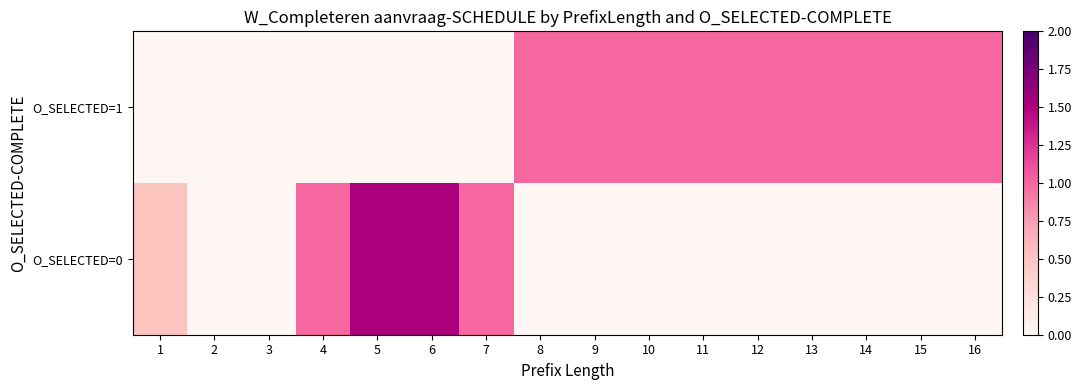

At which category is the sum across all series the highest?

5